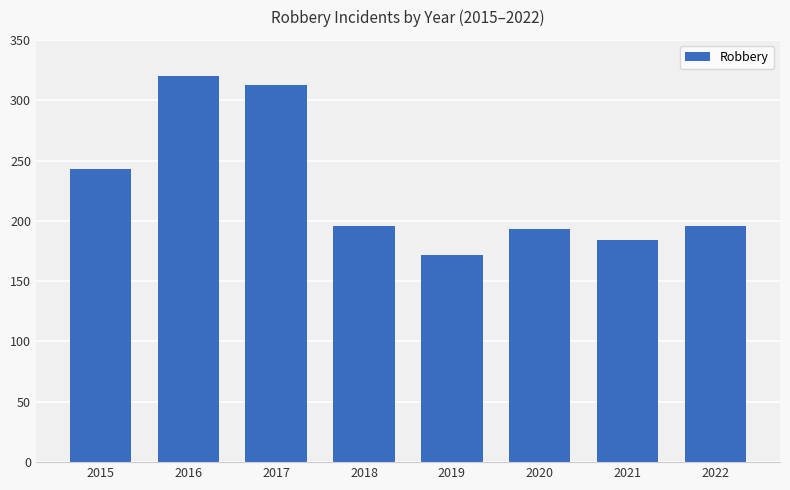

What is the value of the 4th bar from the left?

196